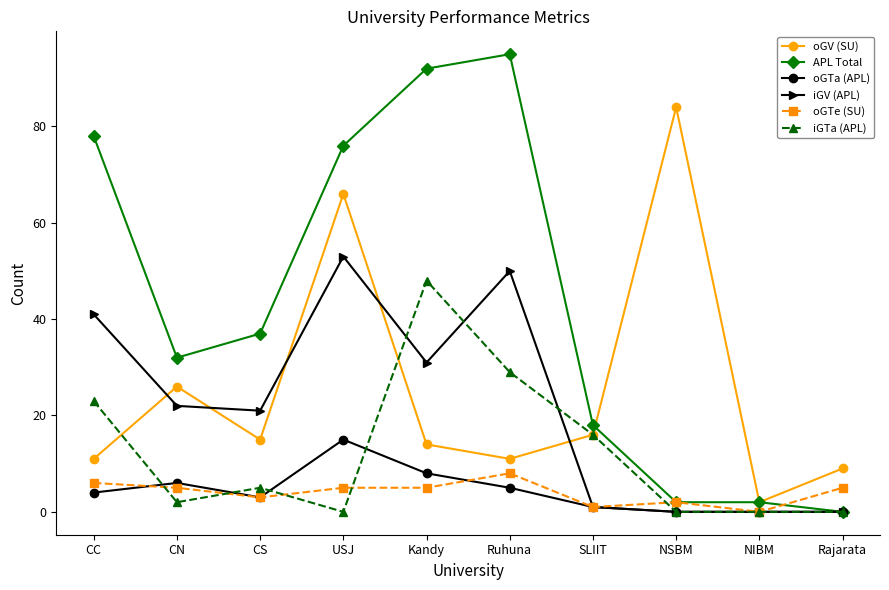

Where is the first local minimum for oGTa (APL)?

CS